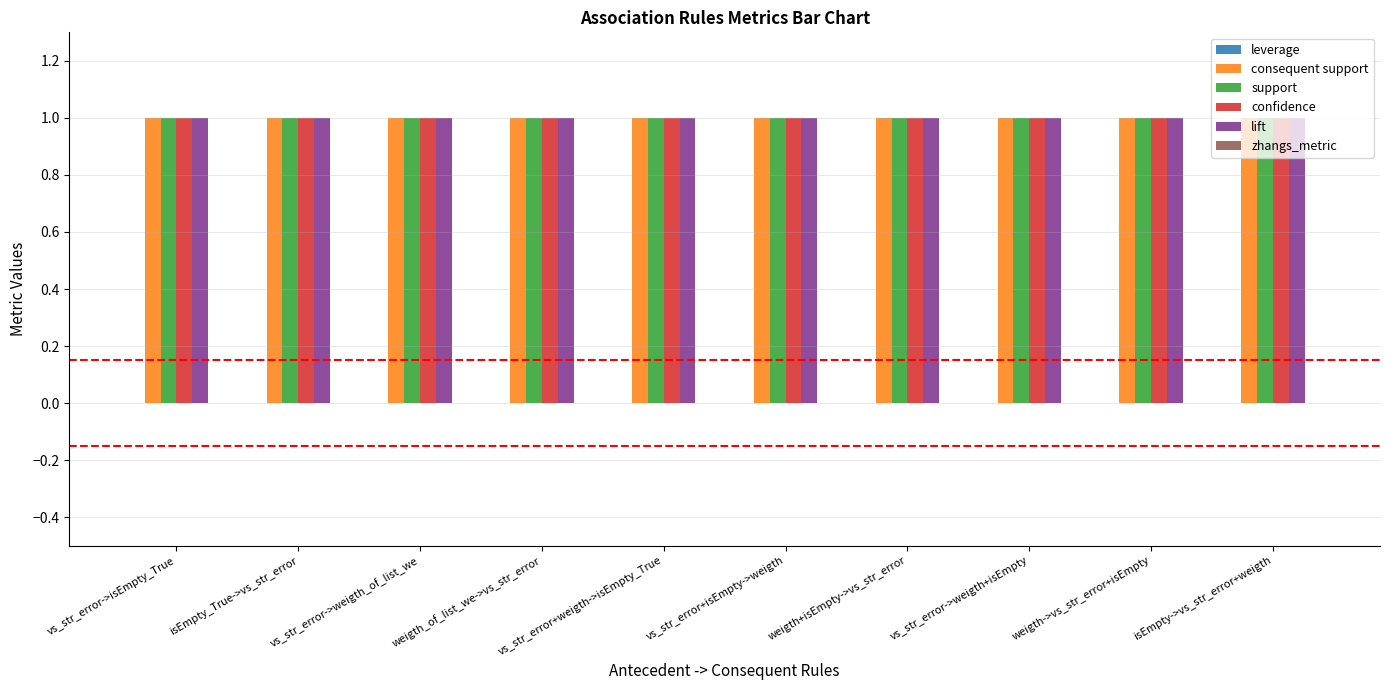

Is the value of lift at weigth+isEmpty->vs_str_error greater than the value of leverage at vs_str_error->isEmpty_True?

Yes